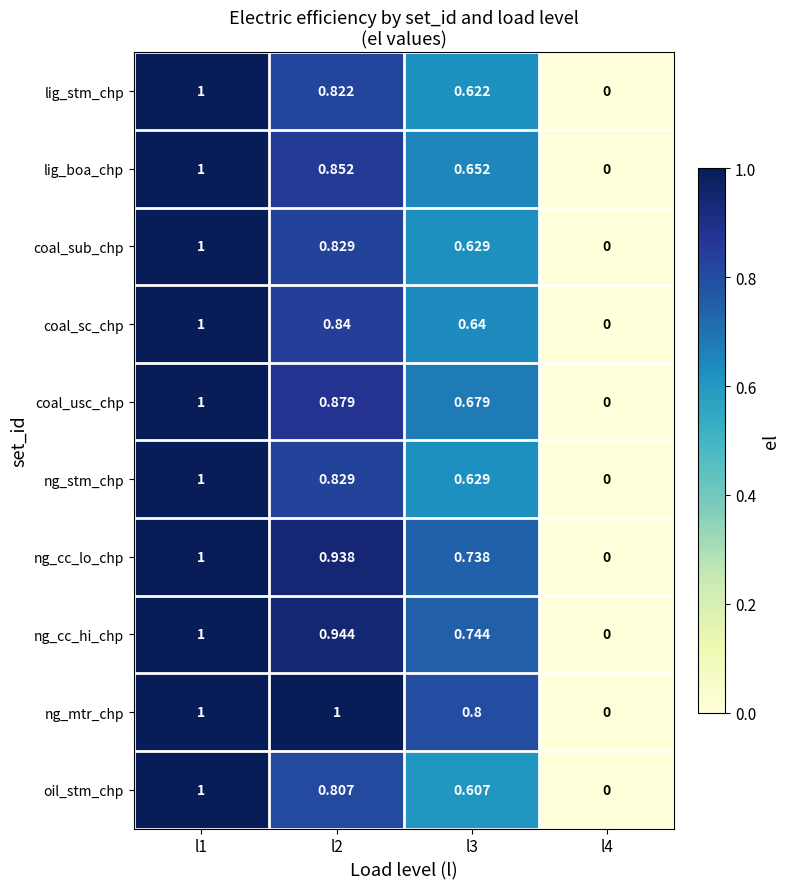

Which series has the largest total across all categories?

ng_mtr_chp